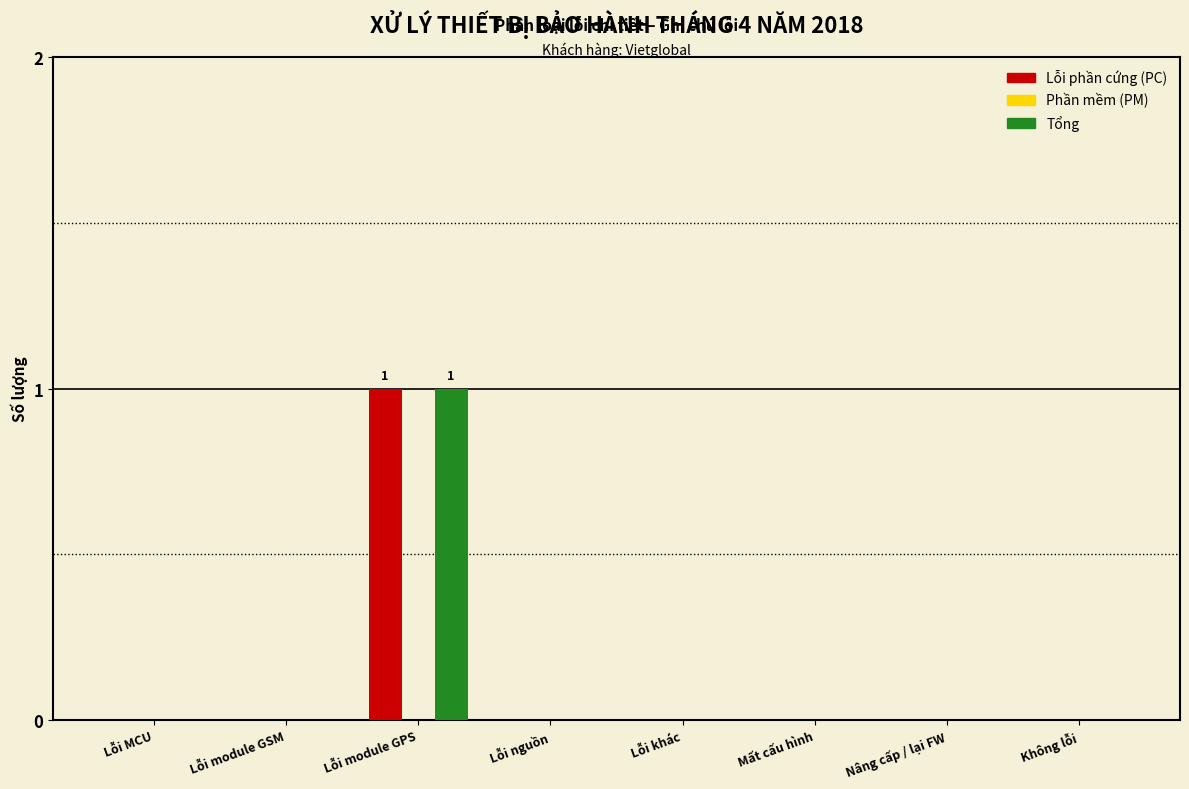

Reading left to right, what are all the values shown in this chart?

Lỗi phần cứng (PC): Lỗi MCU=0	Lỗi module GSM=0	Lỗi module GPS=1	Lỗi nguồn=0	Lỗi khác=0	Mất cấu hình=0	Nâng cấp / lại FW=0	Không lỗi=0
Tổng: Lỗi MCU=0	Lỗi module GSM=0	Lỗi module GPS=1	Lỗi nguồn=0	Lỗi khác=0	Mất cấu hình=0	Nâng cấp / lại FW=0	Không lỗi=0